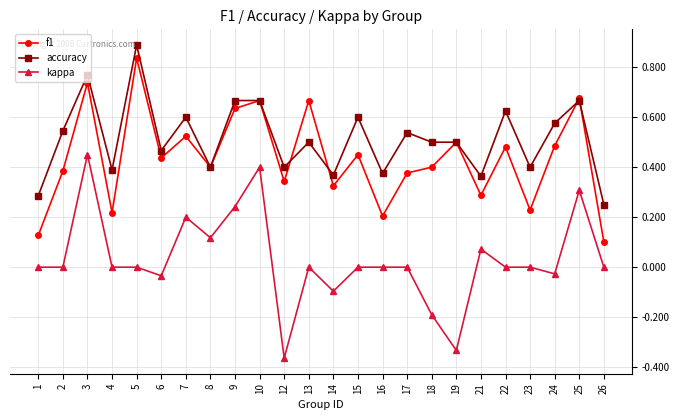

Count the number of data series in this chart.

3